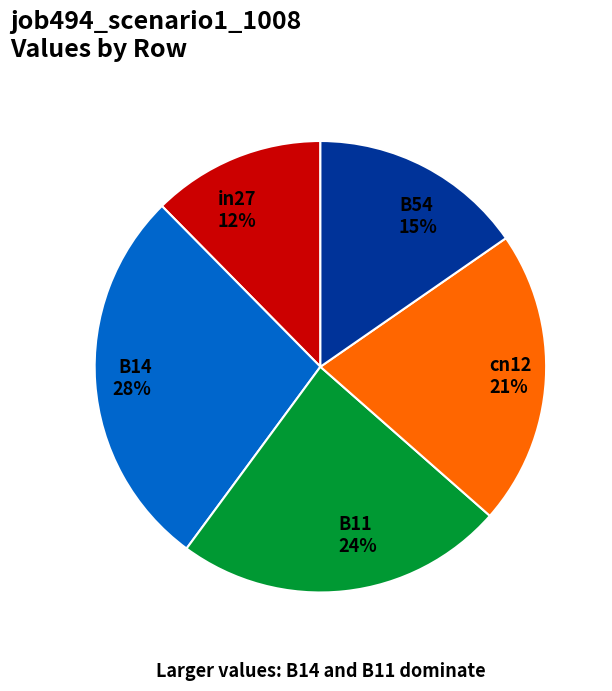

Count the number of slices in the pie.

5